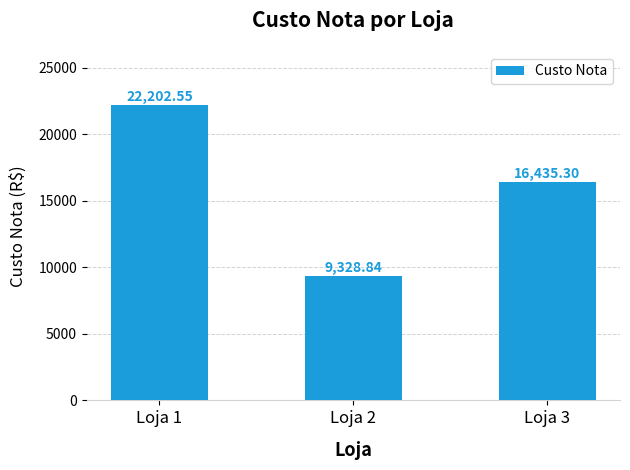

What is the sum of the values at Loja 1 and Loja 2?

31531.4